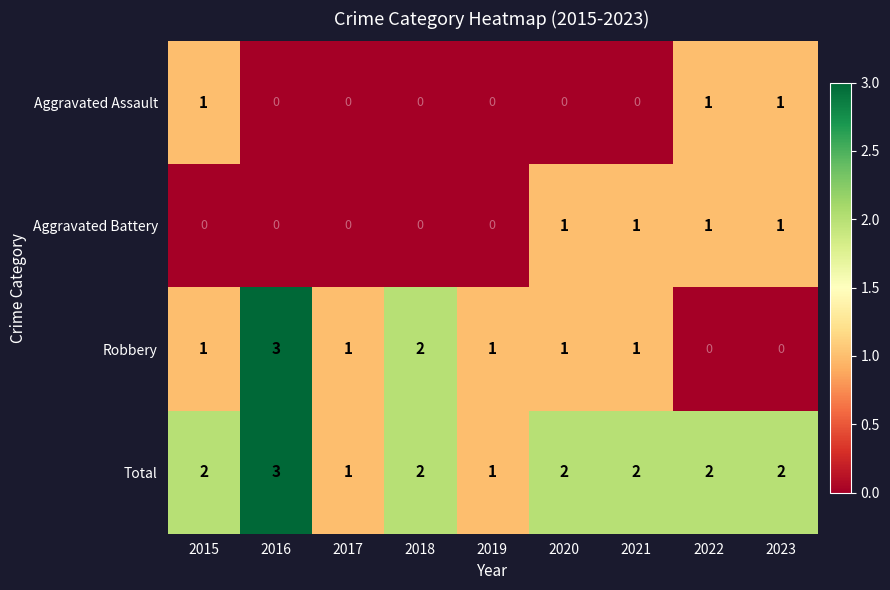

Which series has the widest spread of values?

Robbery